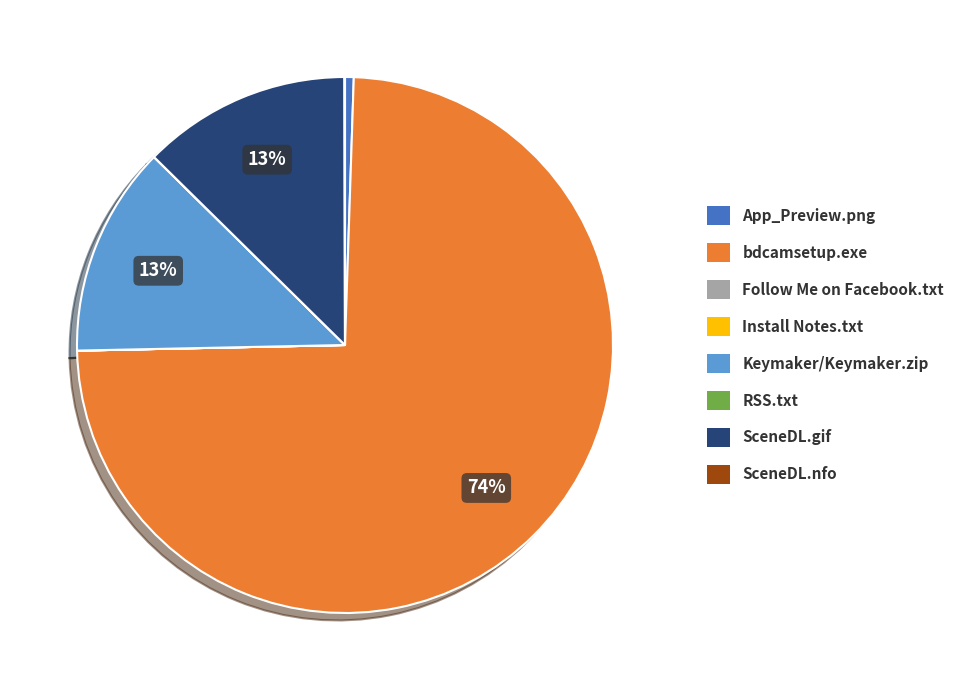

To the nearest percent, what is the difference between the App_Preview.png and SceneDL.gif slice percentages?

12%